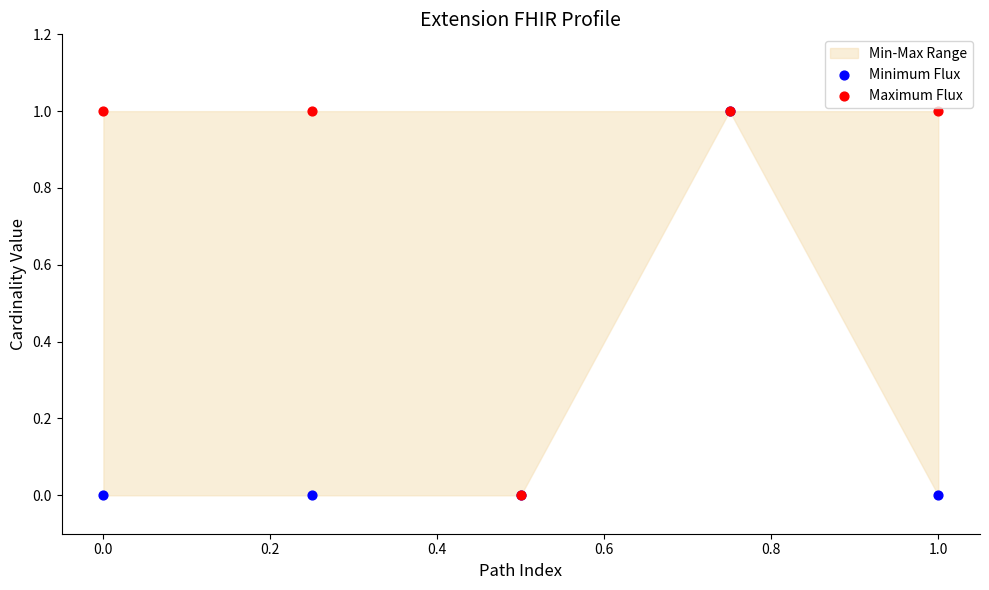

Which series reaches the maximum Y coordinate?

Minimum Flux